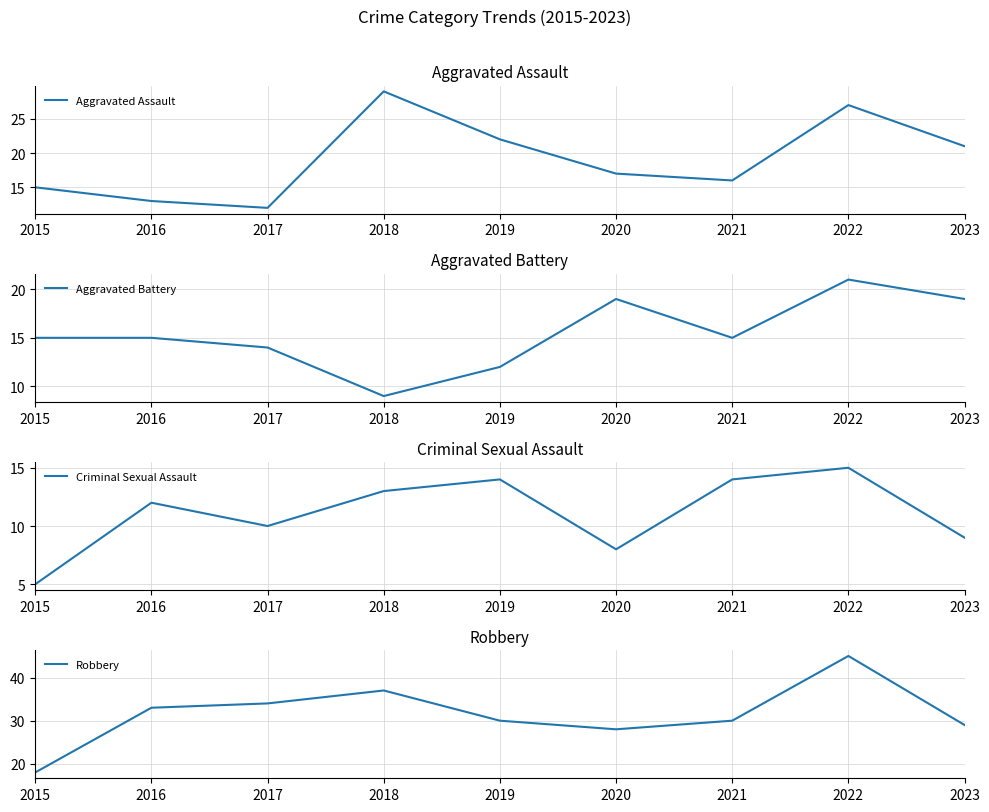

Is this an area chart (filled region under the line)?

No